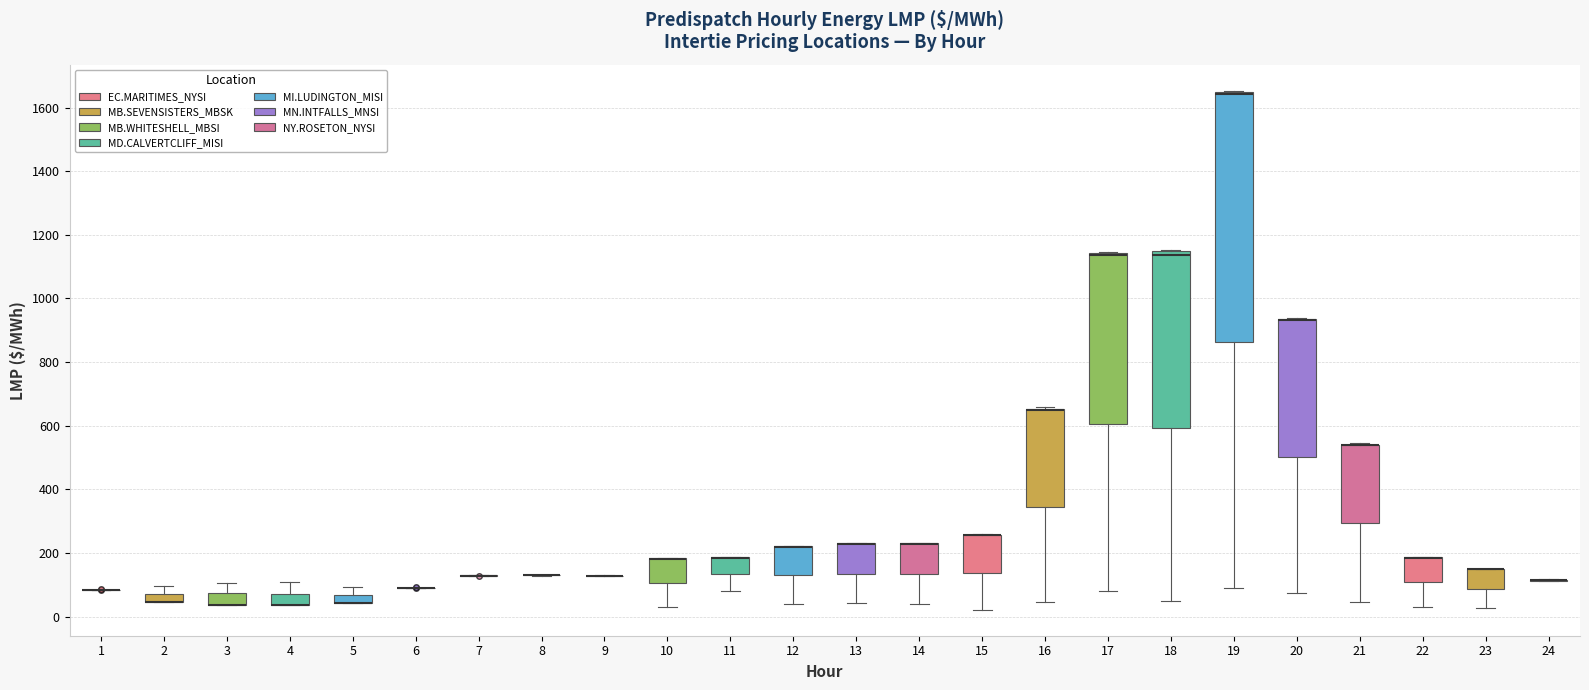

Where is the lower edge of the box at x = 14 on the y-axis? The values are not printed on the chart, so give them approximately, as read against the axis.

140